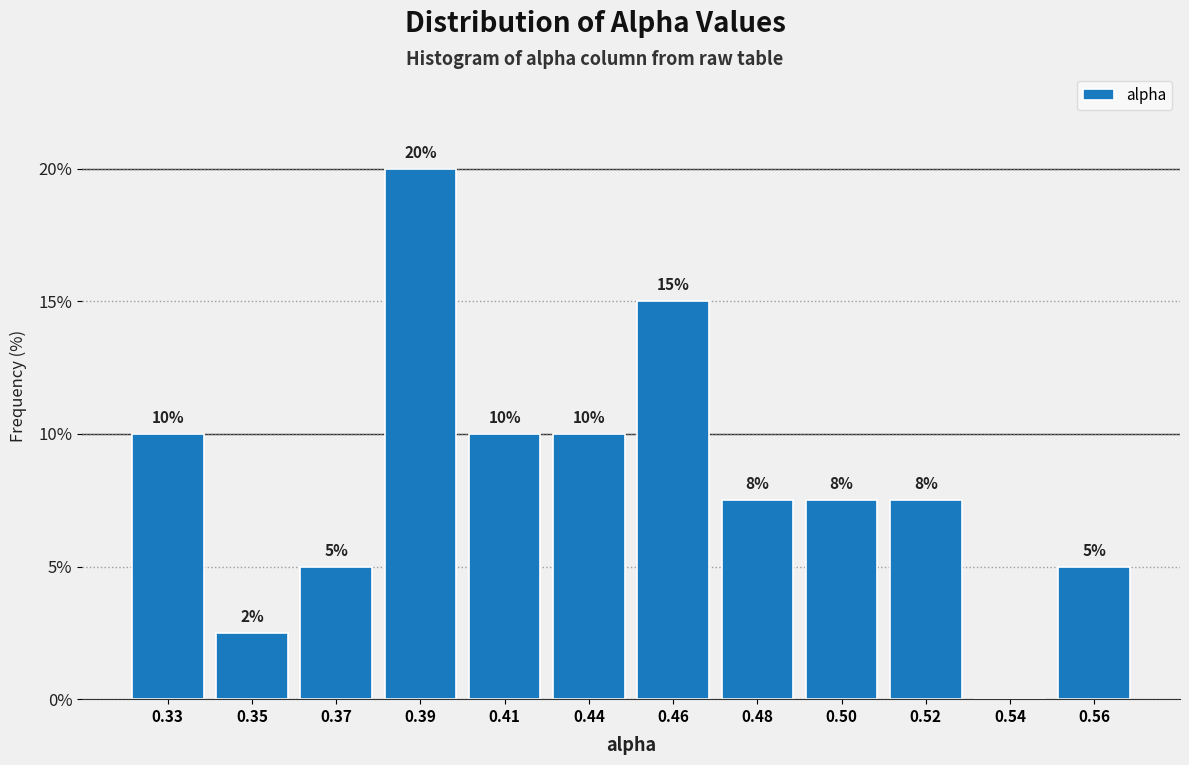

What is the approximate value at 0.35?

2.5